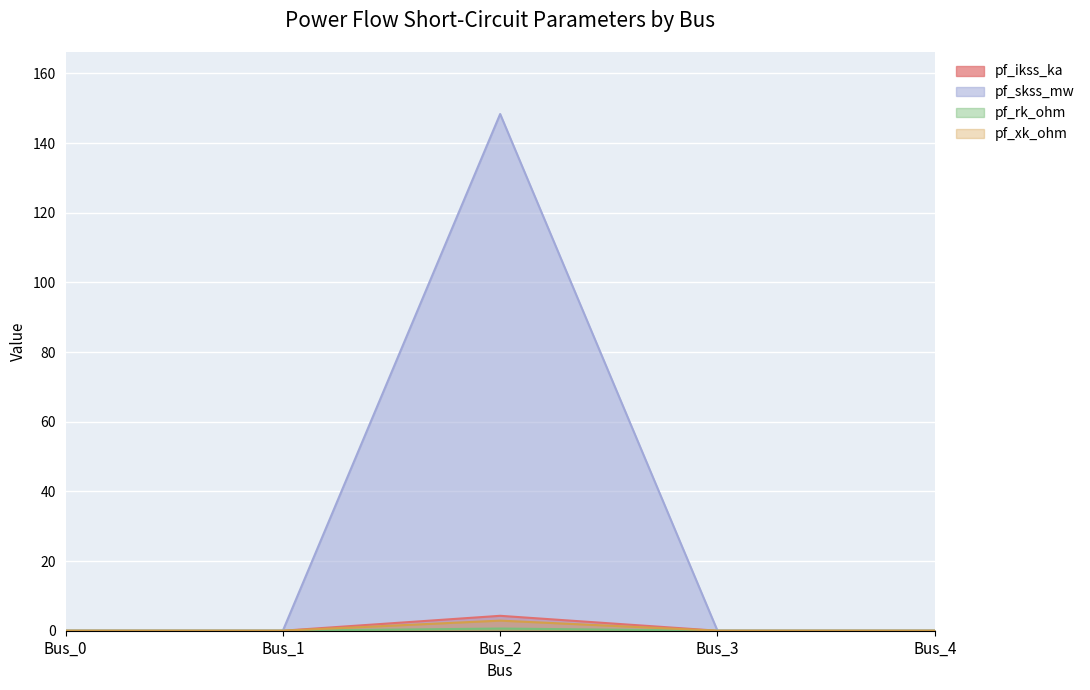

At Bus_3, list the series in order from smallest to largest.

pf_ikss_ka, pf_skss_mw, pf_rk_ohm, pf_xk_ohm